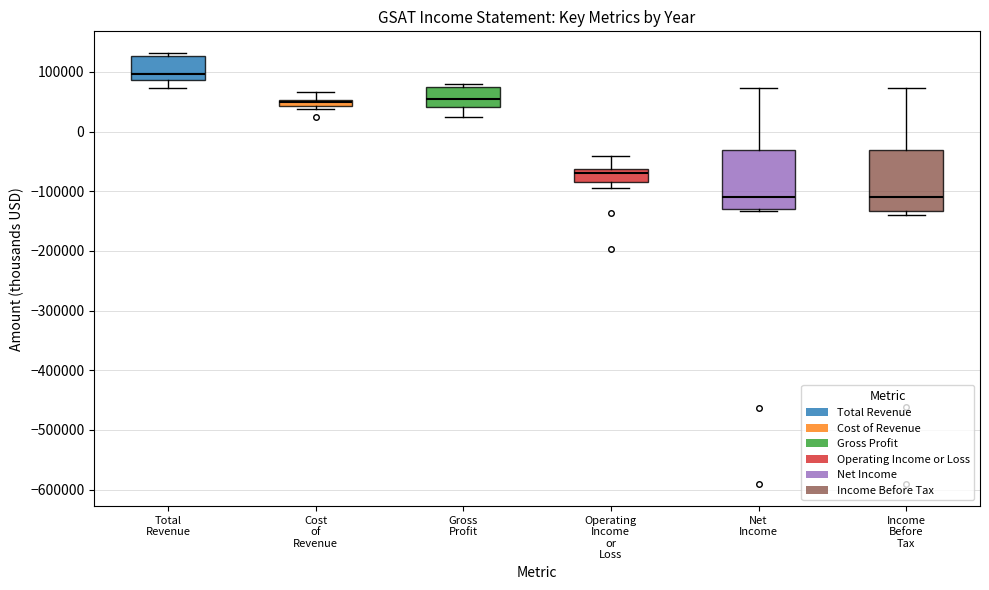

Where does the lower whisker of the box for Gross Profit end on the y-axis? The values are not printed on the chart, so give them approximately, as read against the axis.

20000